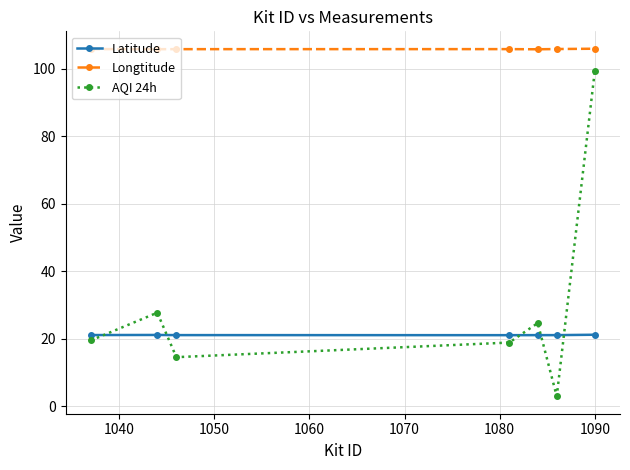

True or false: Latitude has more than 0 points higher than both neighbors.

True